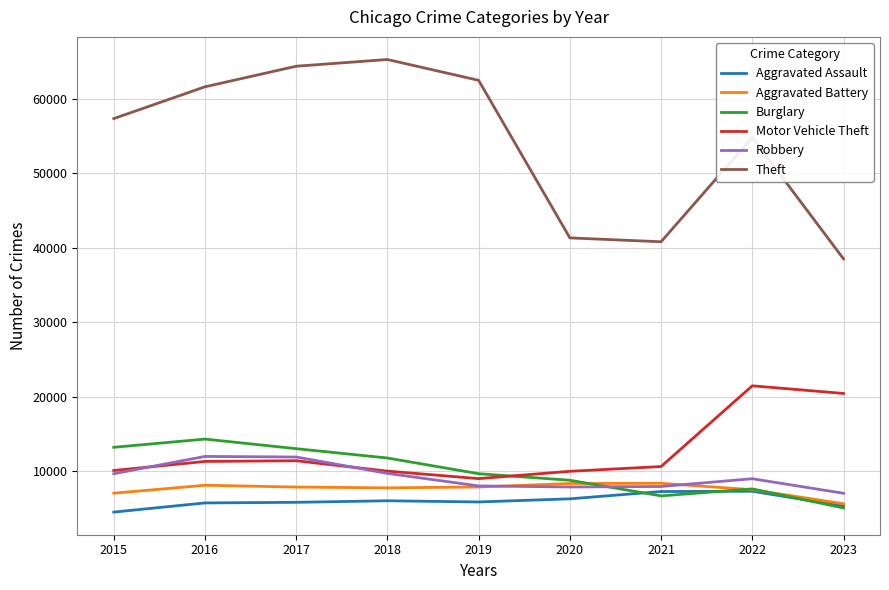

True or false: Motor Vehicle Theft and Theft cross at least once.

False